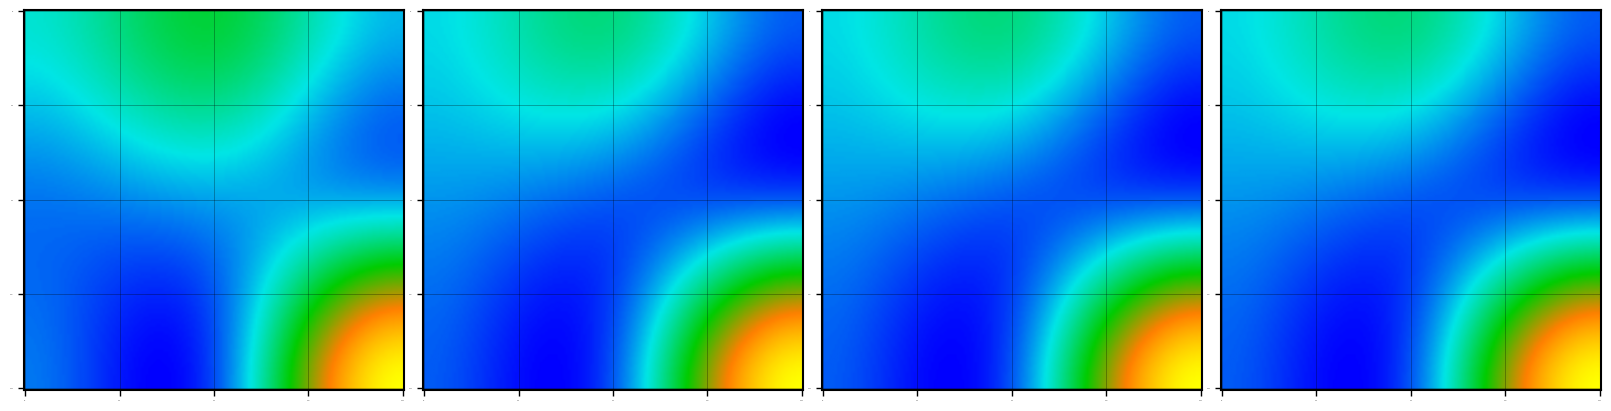

At which category is the sum across all series the highest?

2